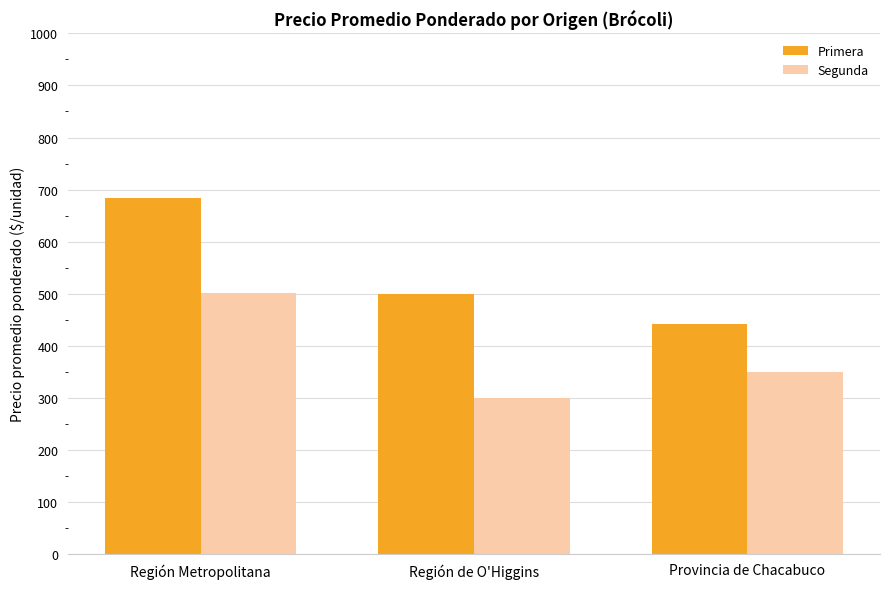

What is the total value across all series at Región de O'Higgins?

800